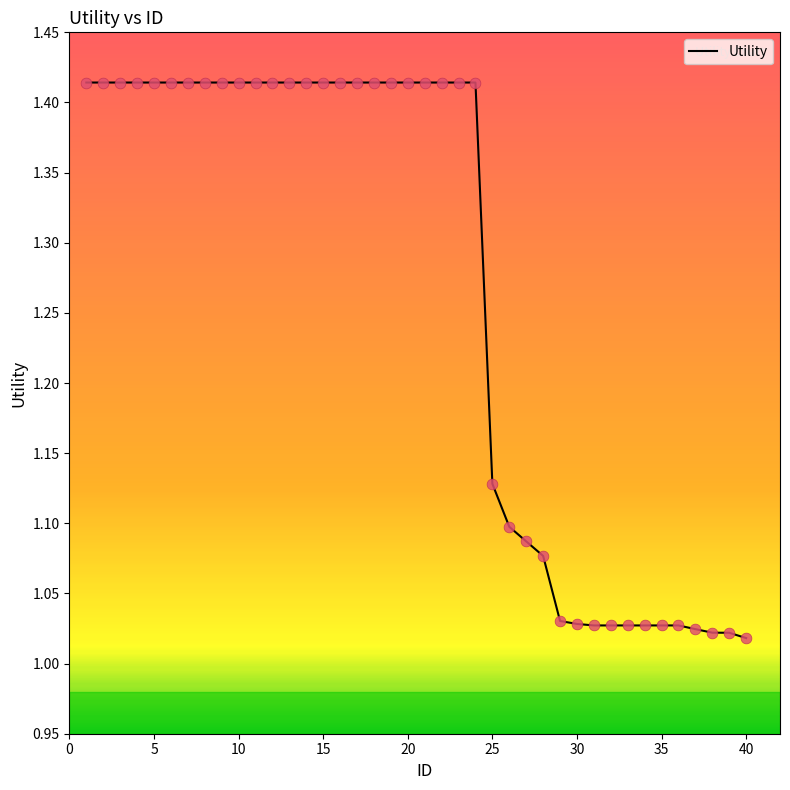

What is the difference between the maximum and minimum values?

0.4